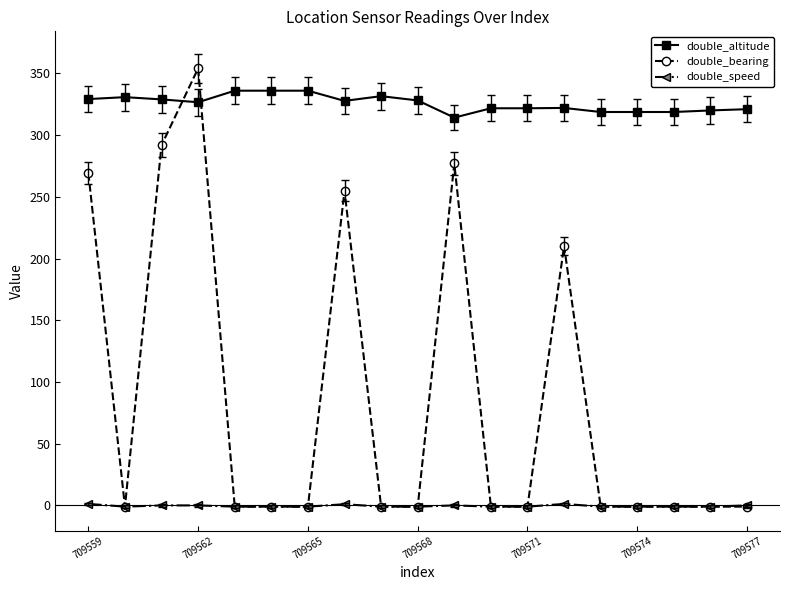

List the series in order of their peak value, lowest first.

double_speed, double_altitude, double_bearing